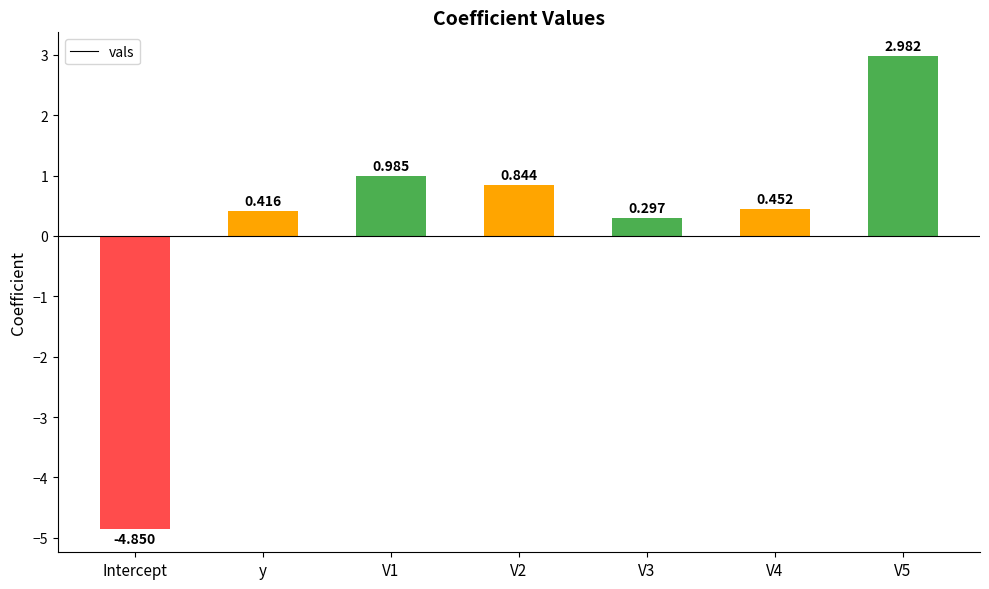

How many categories are shown in the chart?

7